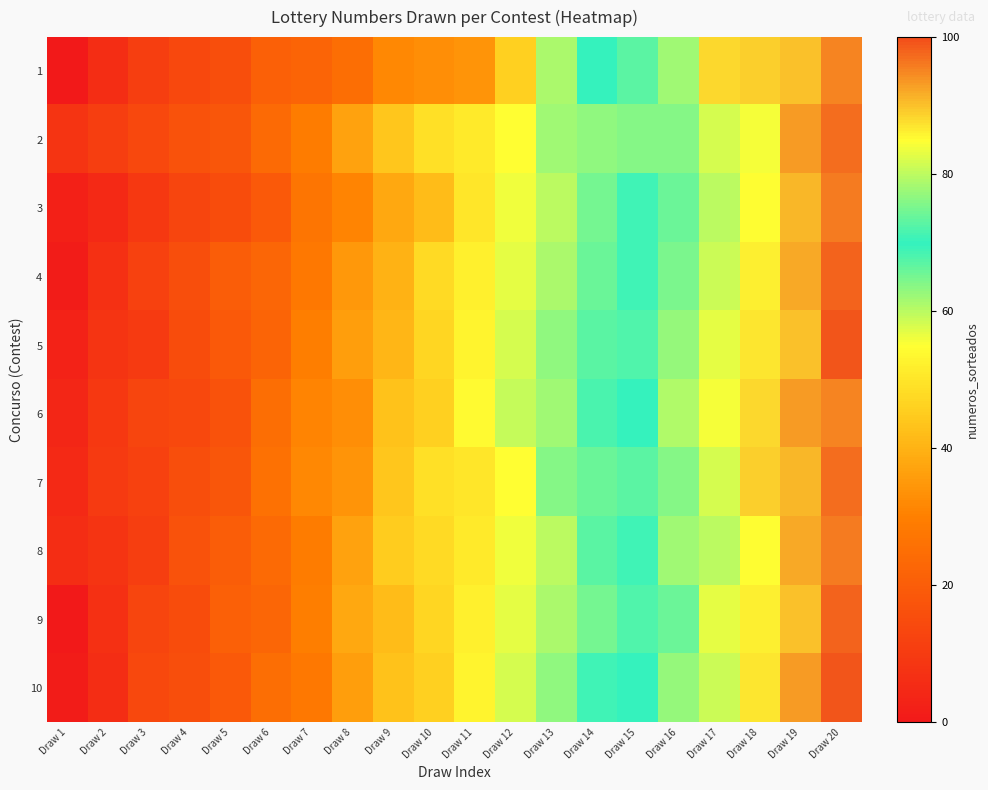

How many distinct data groups are displayed?

10